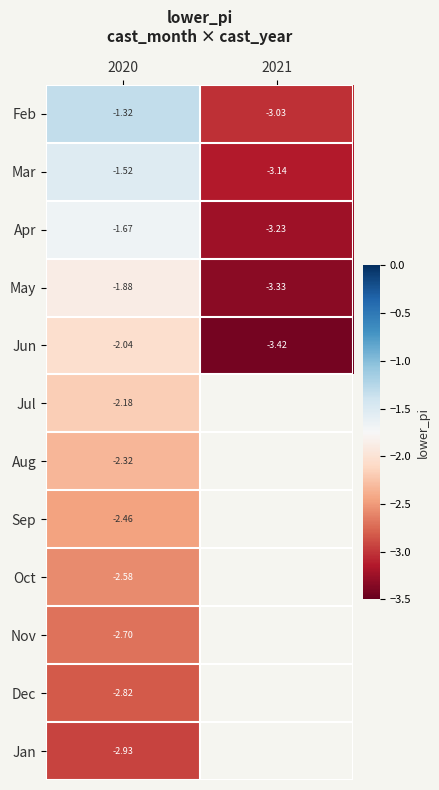

Which label corresponds to the smallest value in the chart?

2021